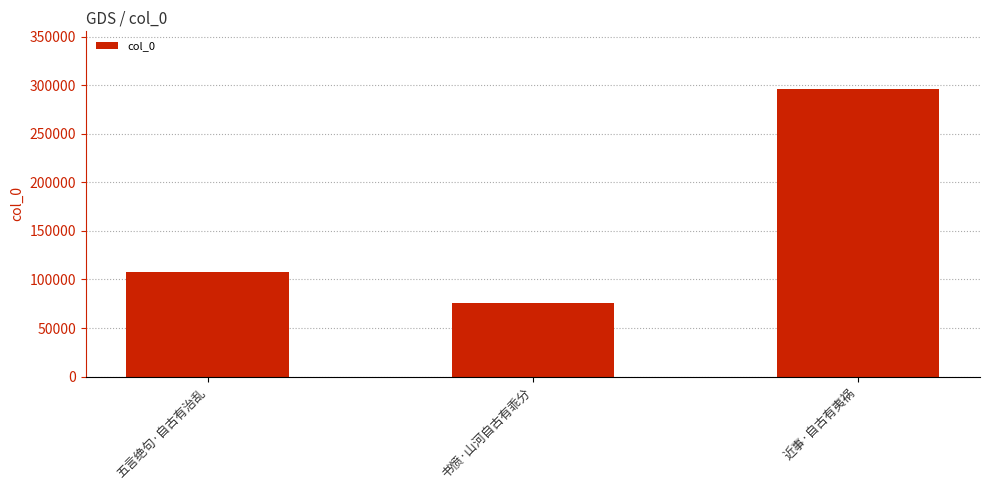

What is the ratio of the value at 书愤·山河自古有乖分 to the value at 五言绝句·自古有治乱?

0.7